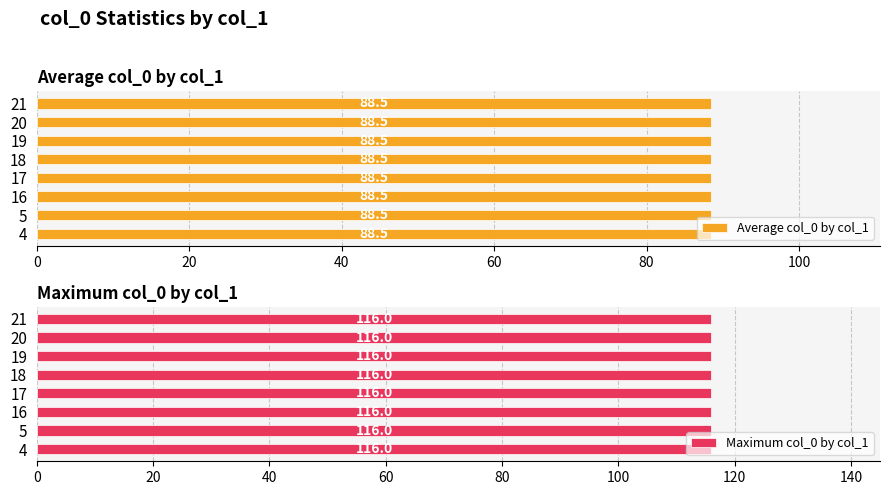

Which category has the highest value in the col_0 mean series?

4